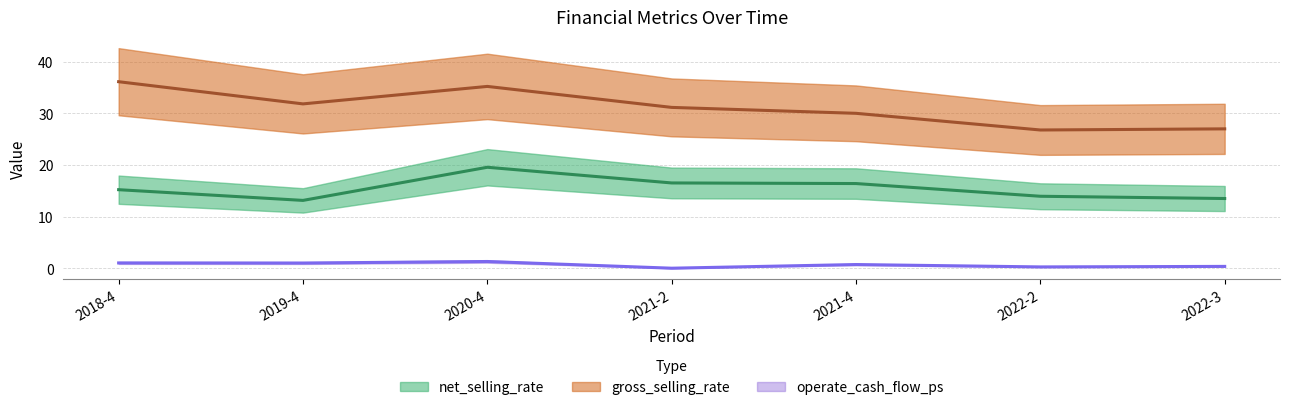

Reading right to left, what are all the values shown in this chart?

net_selling_rate: 2022-3=13.5	2022-2=13.9	2021-4=16.4	2021-2=16.5	2020-4=19.6	2019-4=13.1	2018-4=15.2
gross_selling_rate: 2022-3=27.0	2022-2=26.8	2021-4=30.0	2021-2=31.2	2020-4=35.2	2019-4=31.8	2018-4=36.1
operate_cash_flow_ps: 2022-3=0.4	2022-2=0.3	2021-4=0.7	2021-2=0.0	2020-4=1.3	2019-4=1.0	2018-4=1.0